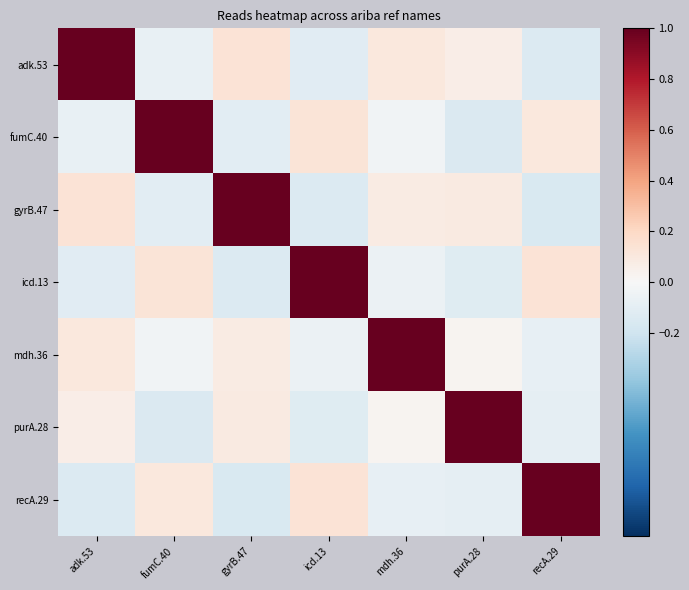

At which category is the sum across all series the highest?

mdh.36